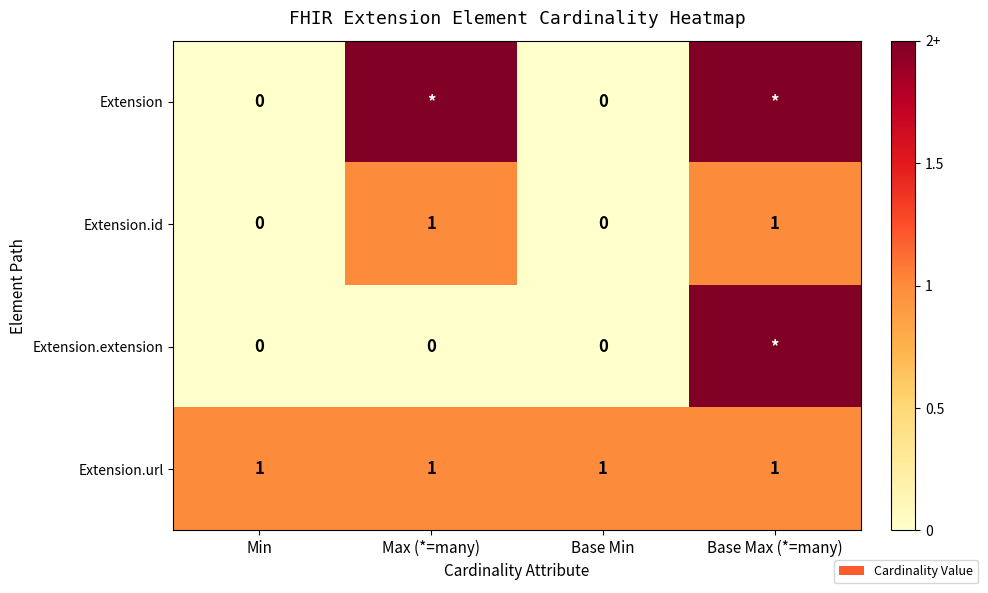

True or false: Extension.url has a value of 1 at Max (*=many).

True